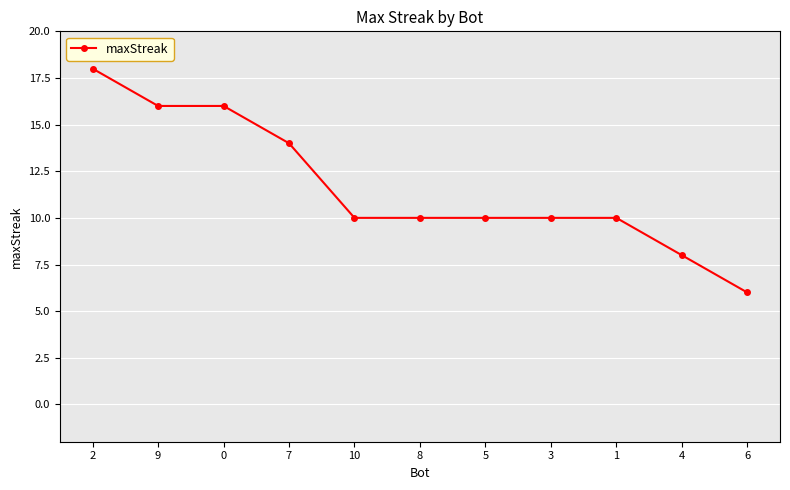

What is the difference between the maximum and second lowest values?

10